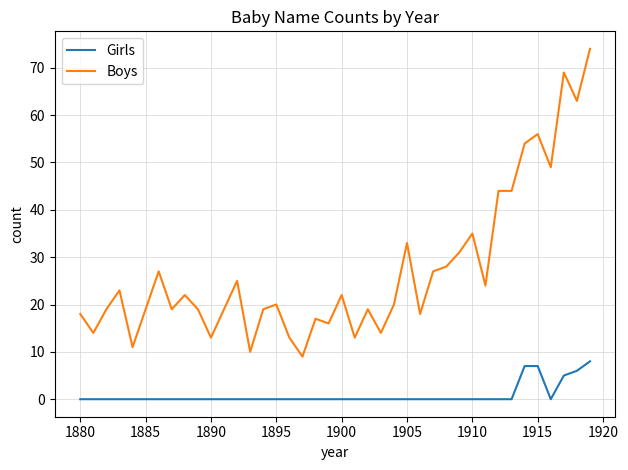

What is the highest value of the Girls series?

8